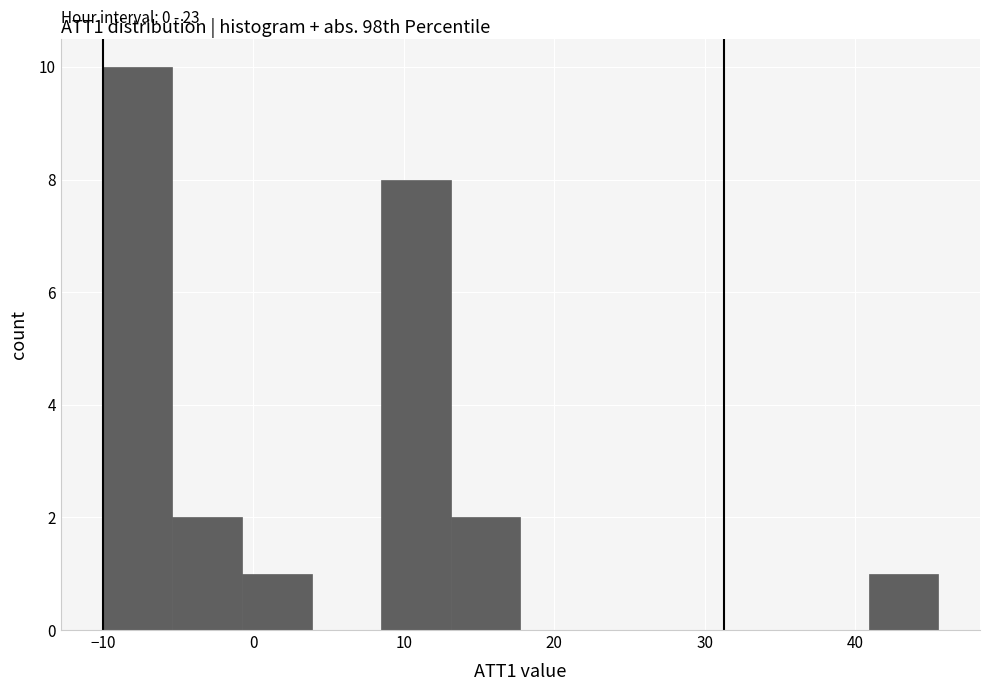

Which range on the x-axis has the tallest bar?

-10 to -5